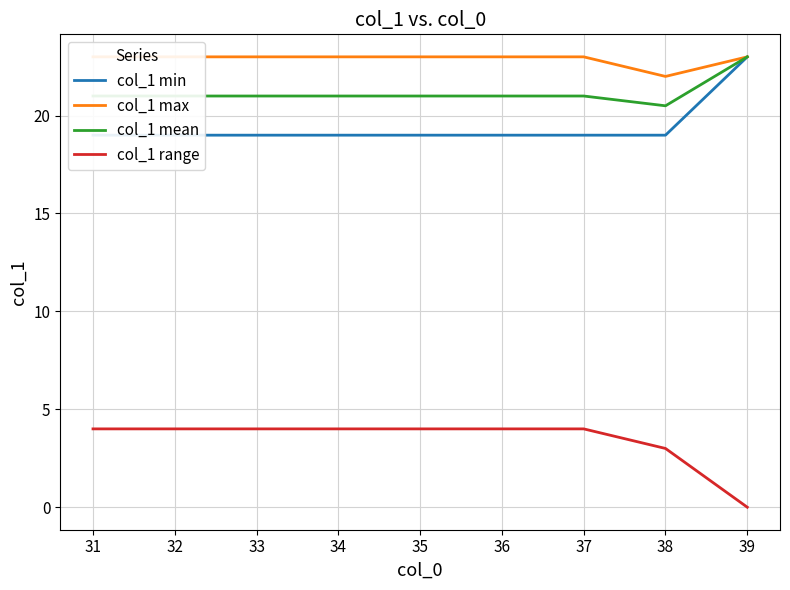

What is the approximate value of col_1 range at 32?

4.0